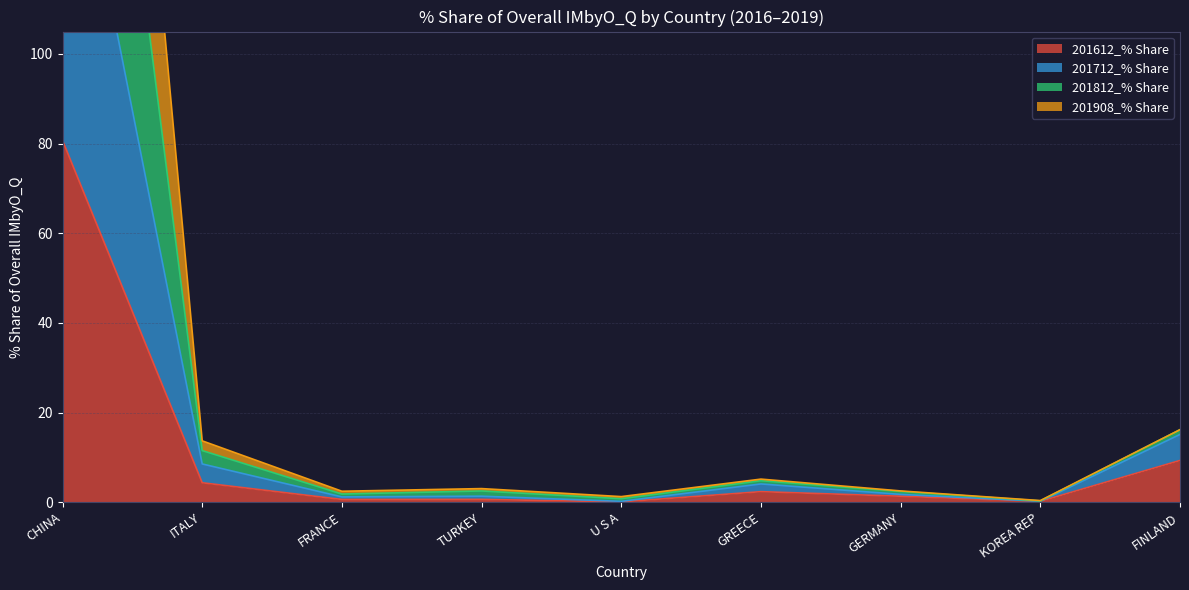

Rank the series by their average value, from highest to lowest.

201812_% Share, 201712_% Share, 201908_% Share, 201612_% Share